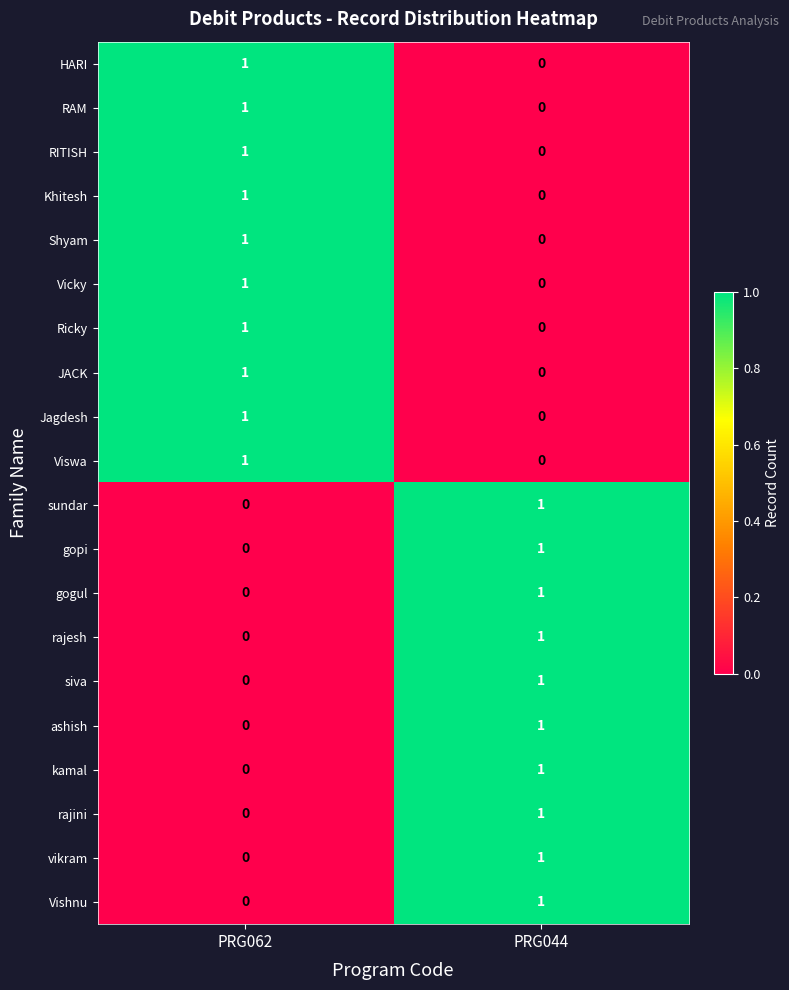

What is the spread (max minus min) of values at PRG044?

1